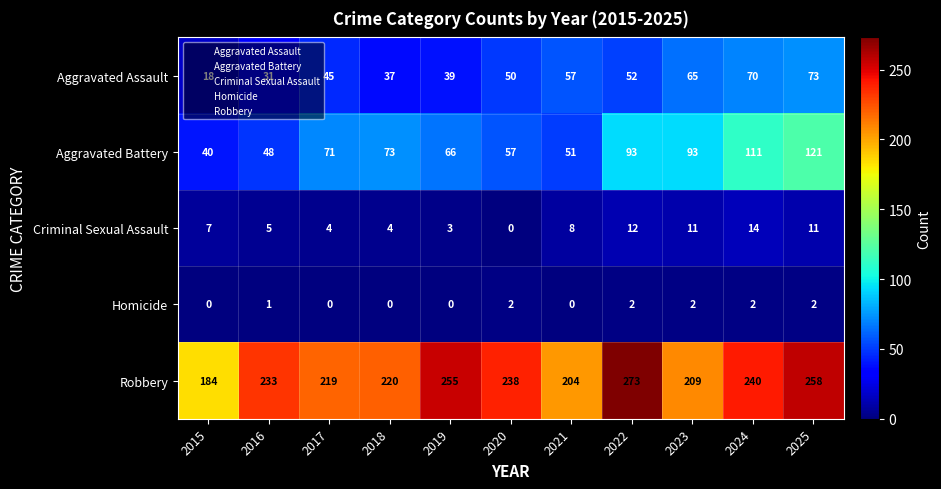

The value of Homicide at 2021 is -1. True or false?

False